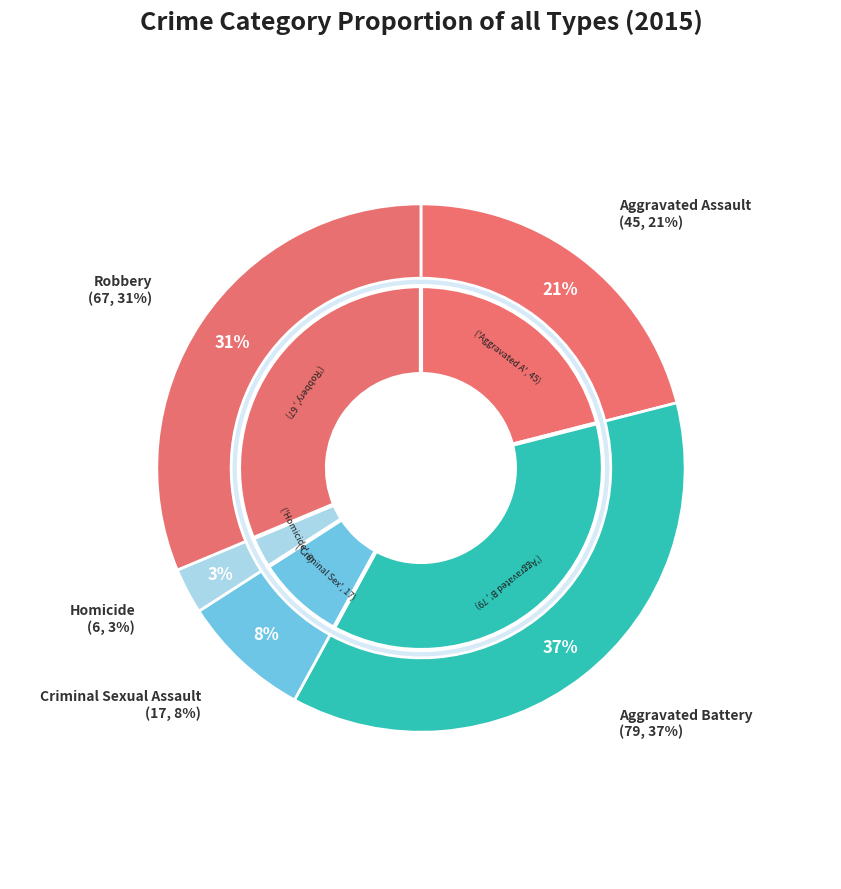

Does Robbery represent more than half of the total?

No